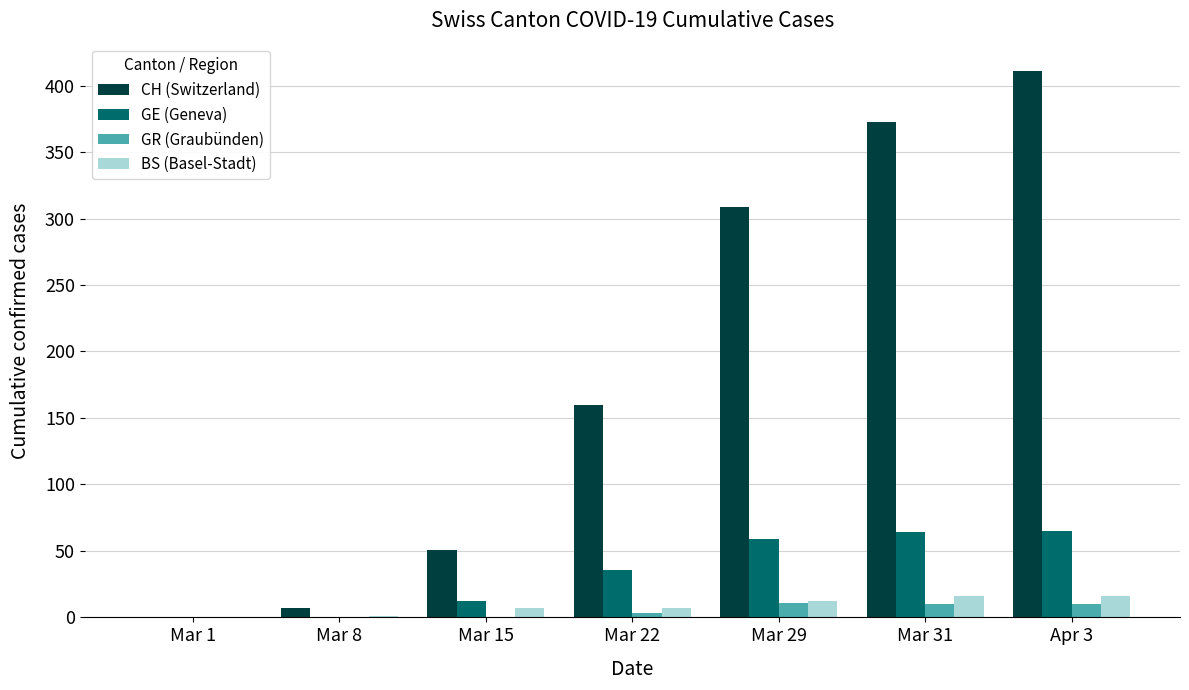

The value of GE (Geneva) at Mar 1 is 0. True or false?

True